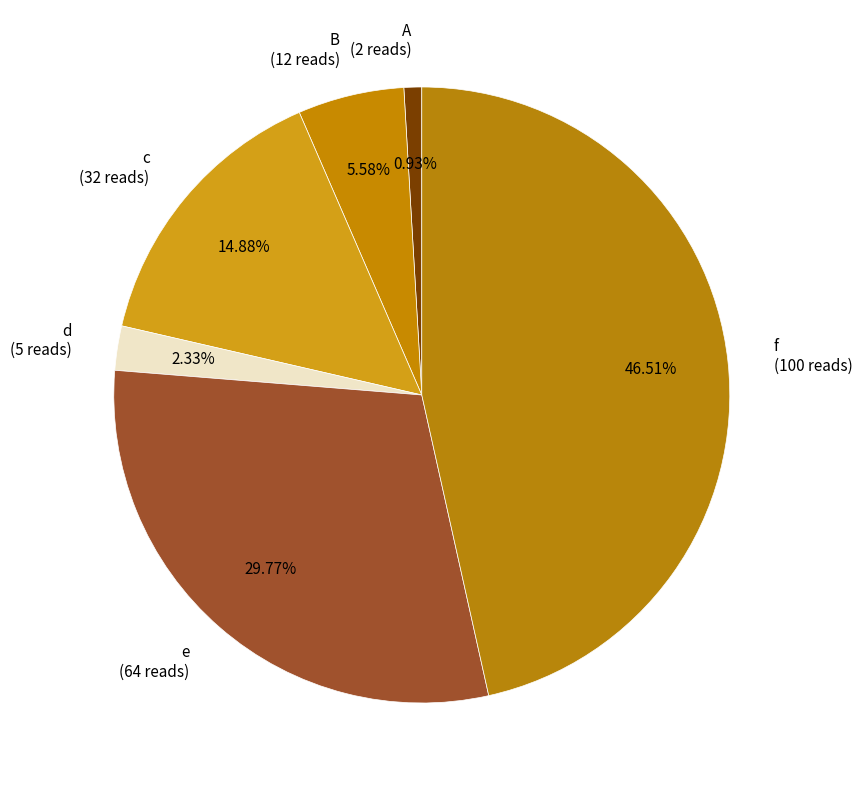

How much of the chart is everything except c?

85.1%